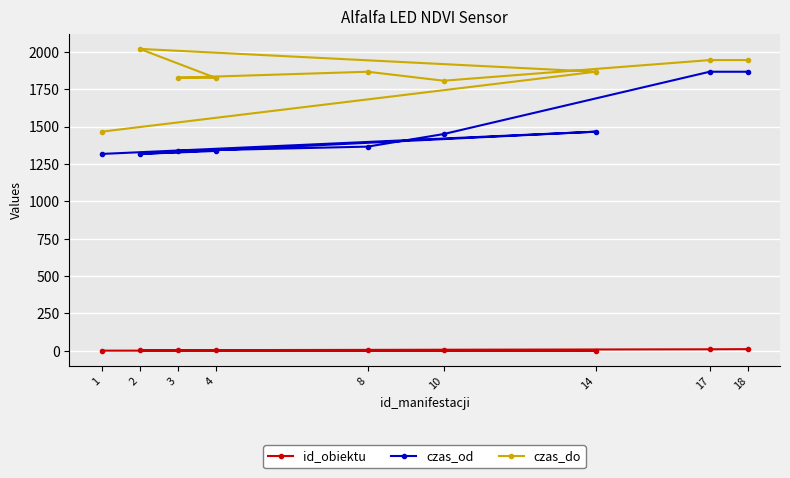

The id_obiektu series shows 1 at 2. True or false?

False